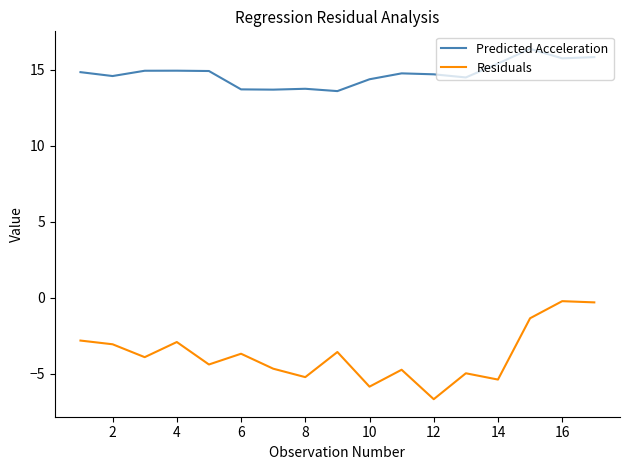

List the series in order of their peak value, highest first.

Predicted Acceleration, Residuals